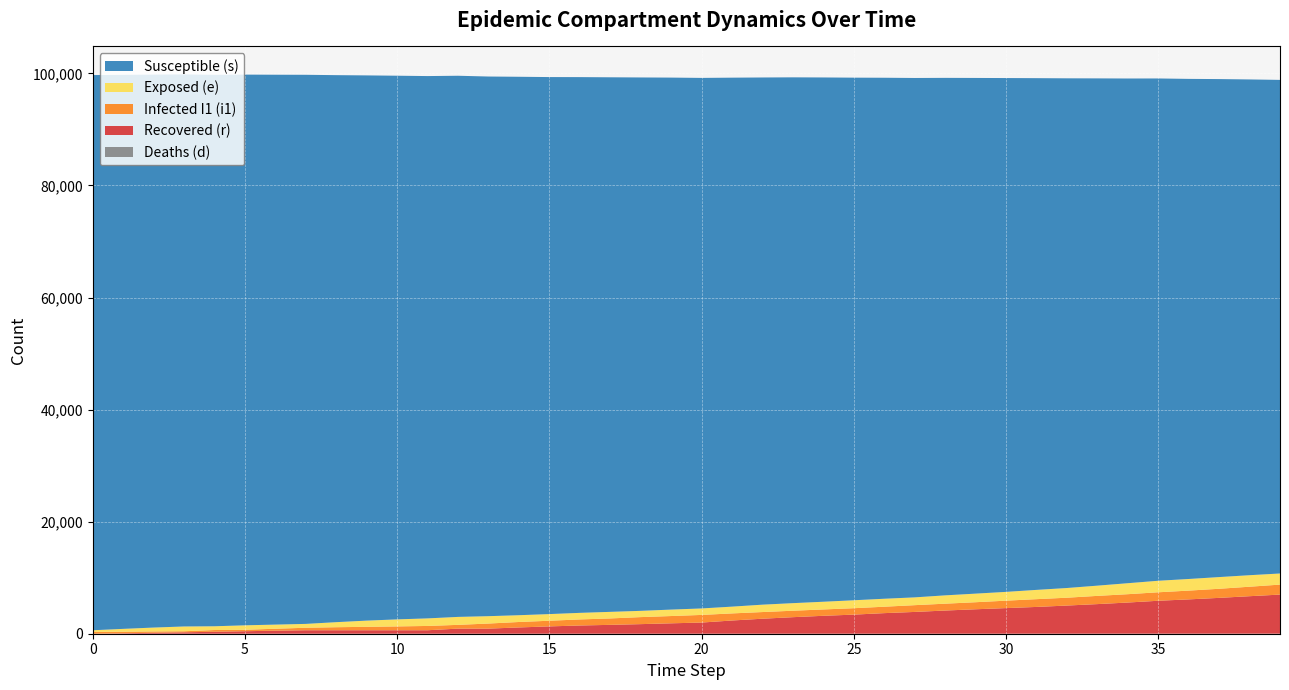

Reading left to right, list all the values displayed in this chart.

s: 0=99075	1=98865	2=98678	3=98518	4=98404	5=98275	6=98128	7=97989	8=97618	9=97296	10=97020	11=96779	12=96570	13=96303	14=96086	15=95833	16=95606	17=95396	18=95185	19=94936	20=94678	21=94397	22=94079	23=93834	24=93560	25=93261	26=92975	27=92688	28=92349	29=92027	30=91694	31=91320	32=90958	33=90525	34=90068	35=89637	36=89246	37=88870	38=88470	39=88085
e: 0=298	1=508	2=695	3=855	4=671	5=800	6=737	7=689	8=900	9=1108	10=1255	11=1349	12=1419	13=1315	14=1210	15=1187	16=1173	17=1174	18=1118	19=1150	20=1155	21=1209	22=1317	23=1351	24=1376	25=1417	26=1422	27=1391	28=1485	29=1533	30=1567	31=1655	32=1730	33=1824	34=1959	35=2057	36=2074	37=2088	38=2055	39=1983
i1: 0=320	1=277	2=232	3=185	4=309	5=256	6=346	7=445	8=542	9=611	10=684	11=768	12=673	13=907	14=974	15=1009	16=1083	17=1145	18=1254	19=1299	20=1362	21=1266	22=1190	23=1153	24=1133	25=1146	26=1146	27=1208	28=1223	29=1257	30=1328	31=1388	32=1399	33=1468	34=1489	35=1513	36=1566	37=1623	38=1692	39=1781
r: 0=0	1=81	2=172	3=254	4=351	5=445	6=544	7=620	8=620	9=620	10=620	11=620	12=910	13=910	14=1120	15=1307	16=1466	17=1581	18=1709	19=1856	20=1991	21=2357	22=2676	23=2950	24=3196	25=3405	26=3671	27=3885	28=4135	29=4361	30=4570	31=4776	32=5023	33=5279	34=5558	35=5873	36=6119	37=6389	38=6686	39=6973
d: 0=0	1=0	2=0	3=0	4=0	5=0	6=0	7=0	8=0	9=0	10=0	11=0	12=0	13=0	14=0	15=1	16=1	17=2	18=2	19=2	20=2	21=2	22=2	23=2	24=3	25=3	26=3	27=3	28=3	29=3	30=3	31=4	32=5	33=7	34=8	35=9	36=9	37=9	38=11	39=11